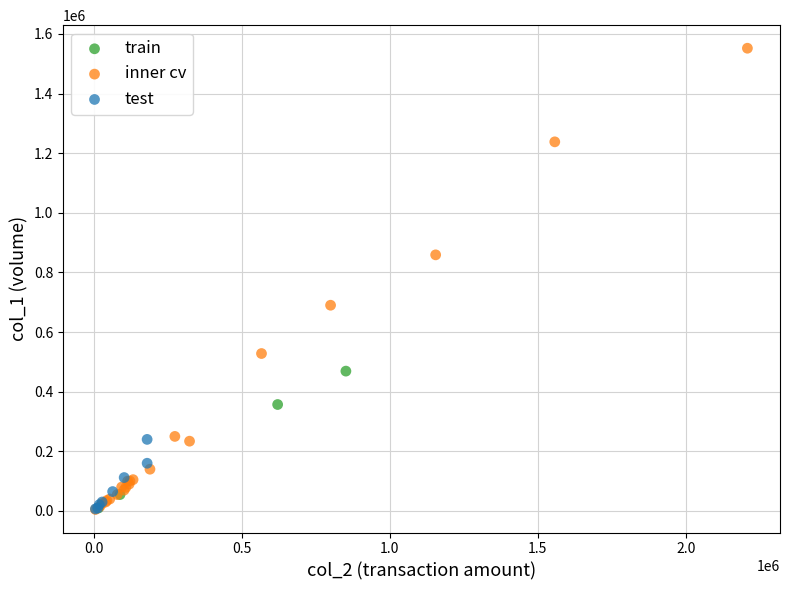

Which series has the largest Y range (max minus min)?

inner cv